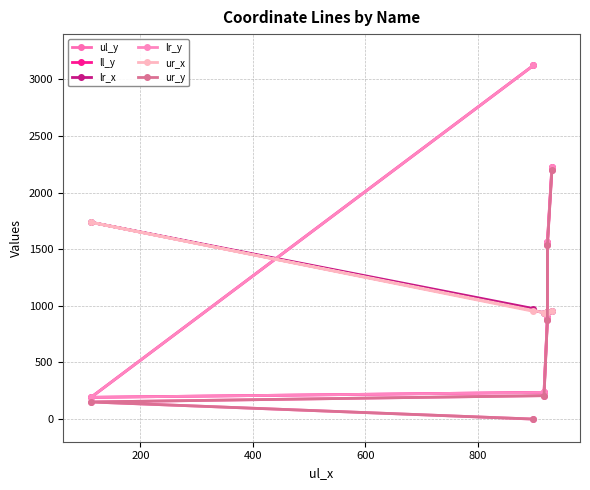

True or false: lr_x has more than 0 interior local peaks.

True